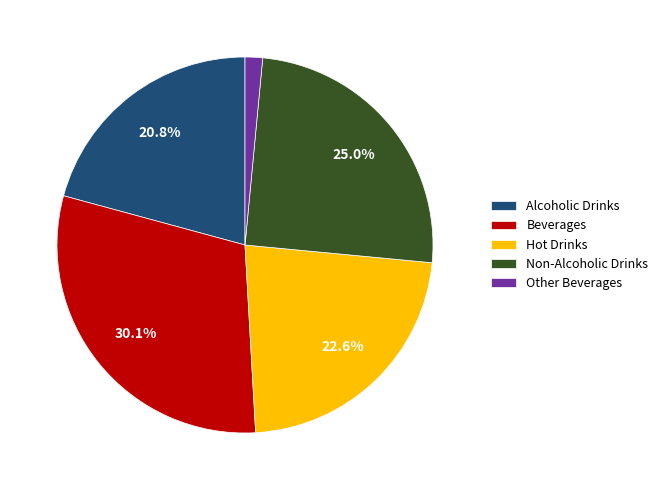

Count the number of slices in the pie.

5